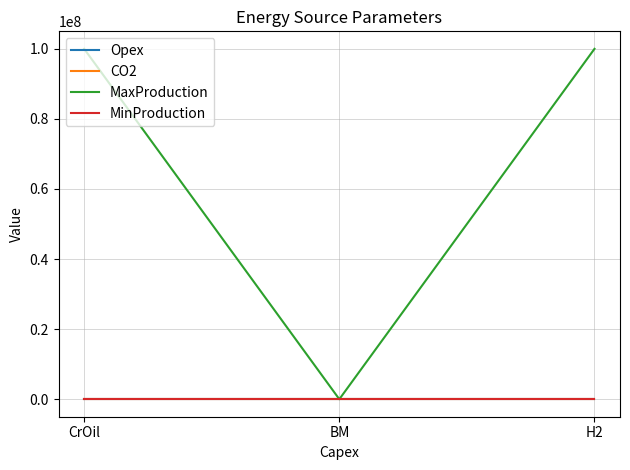

True or false: MaxProduction has a value of 99999999.0 at CrOil.

True